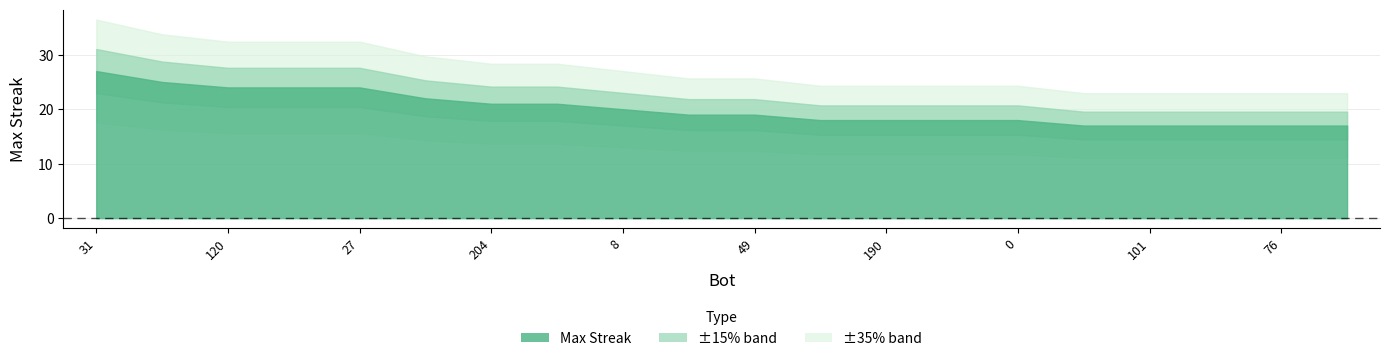

What is the difference between the values at 74 and 72?

1